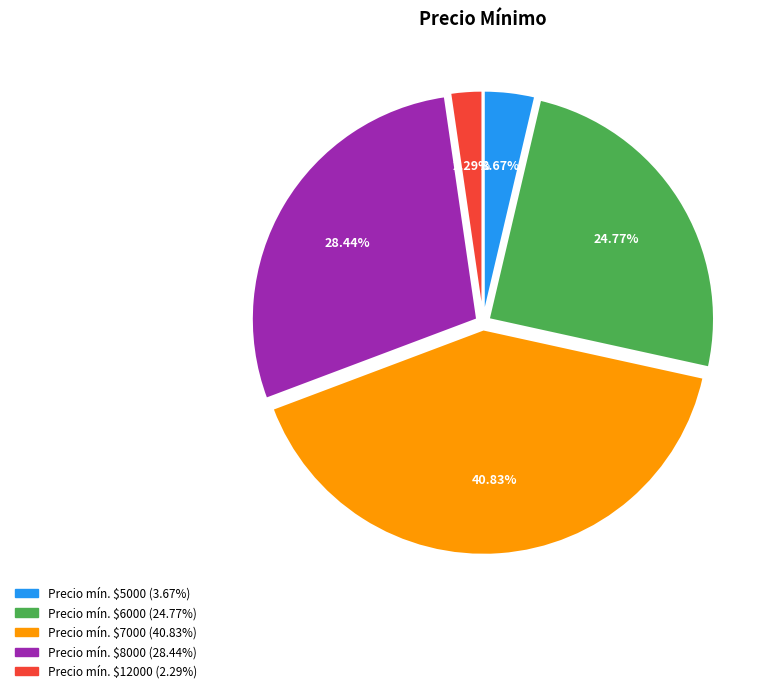

Is there any slice that represents more than half of the pie?

No